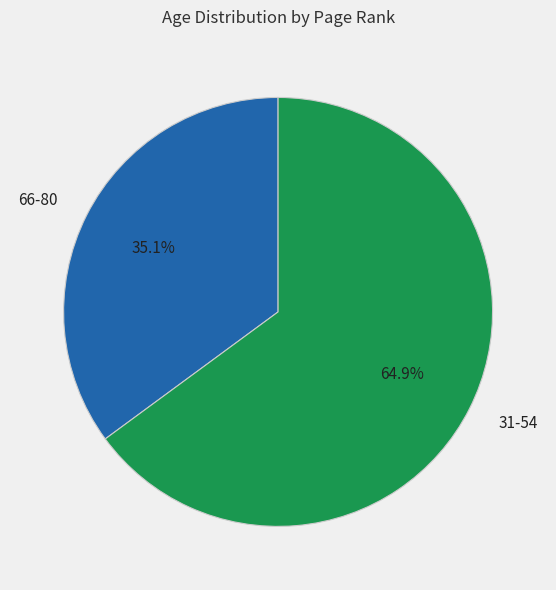

The 66-80 slice represents 35% of the pie. True or false?

True